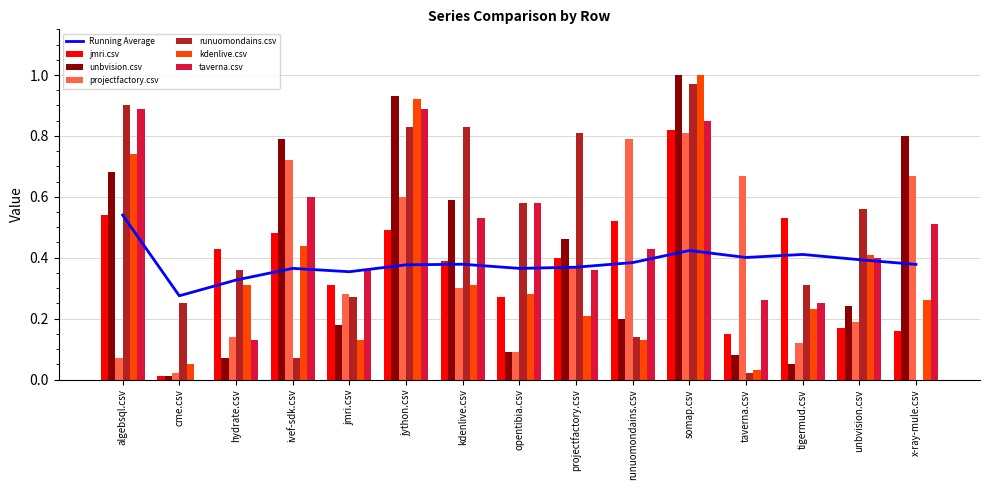

Which series has the widest spread of values?

unbvision.csv